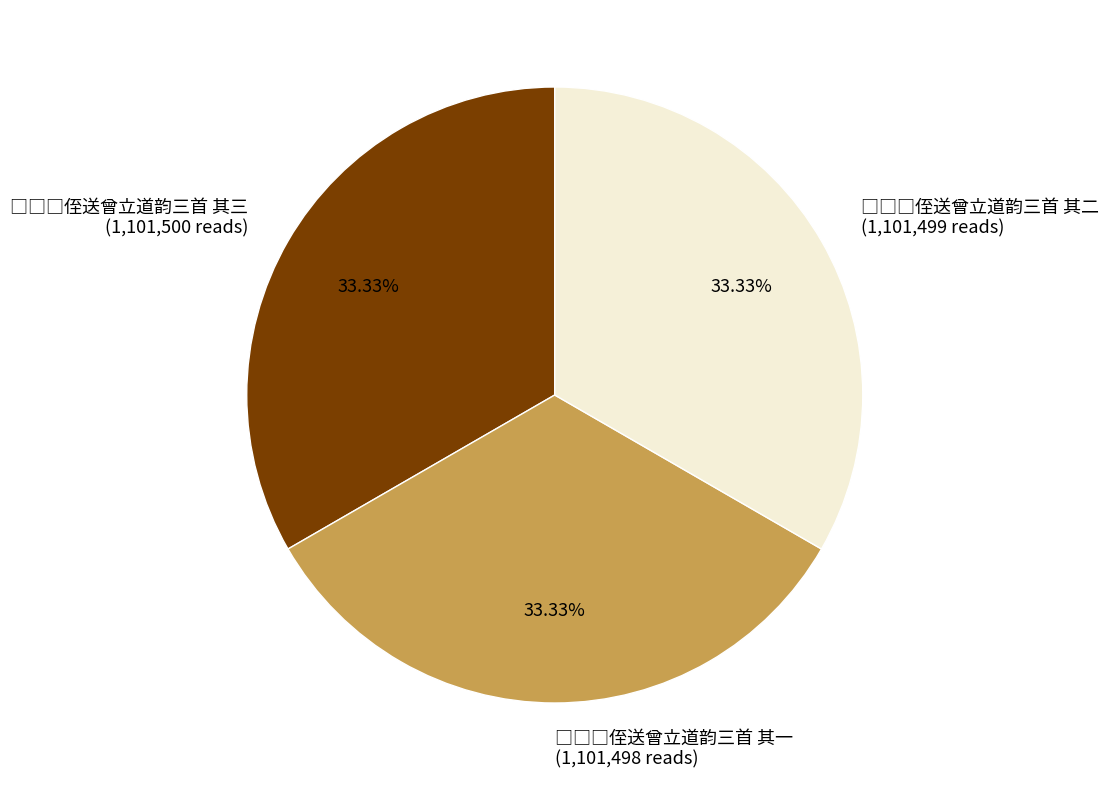

Does any single category account for the majority?

No